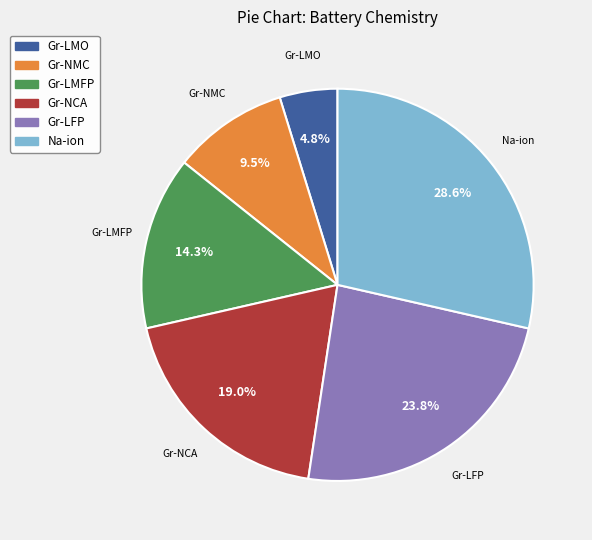

What percentage do Gr-LMO and Gr-NMC together represent?

14.3%